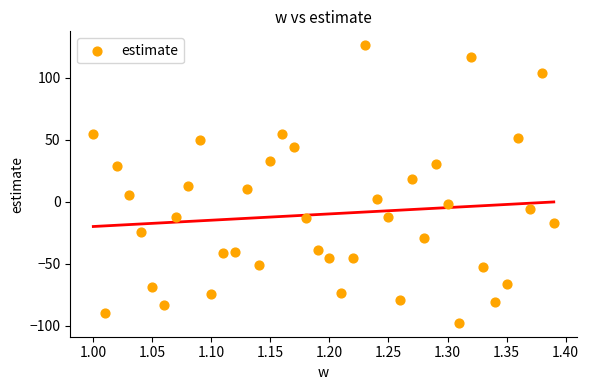

What is the range of Y values (max minus min)?

223.9